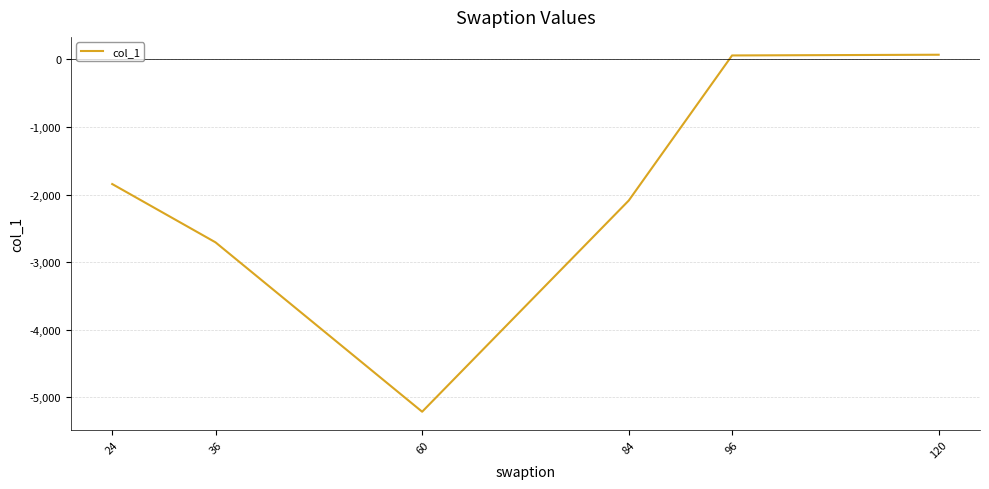

Between 36 and 120, which is larger?

120